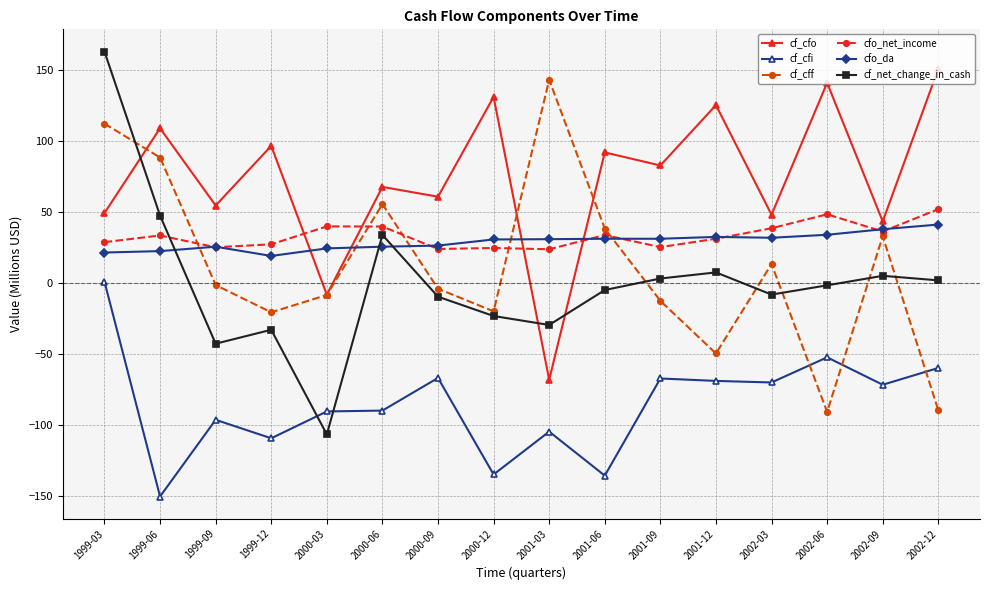

Is the value of cf_cfo at 2001-06 greater than the value of cf_cff at 2002-09?

Yes